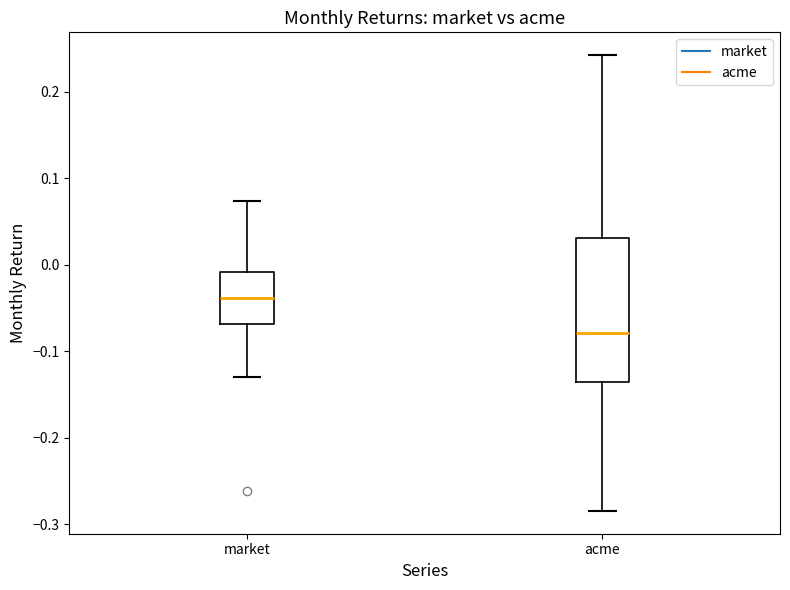

Comparing the boxes themselves (not the whiskers), which one is the tallest?

acme